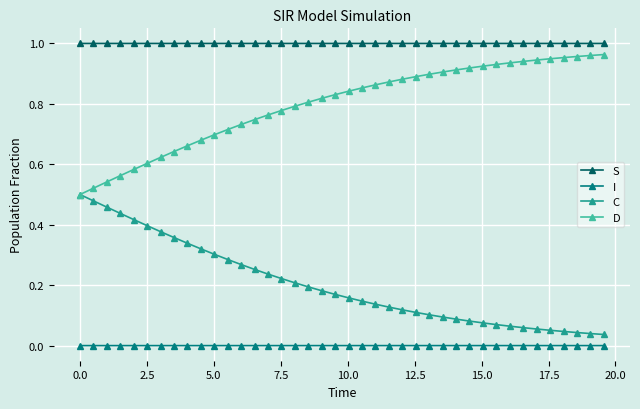

True or false: S and I intersect in this chart.

False